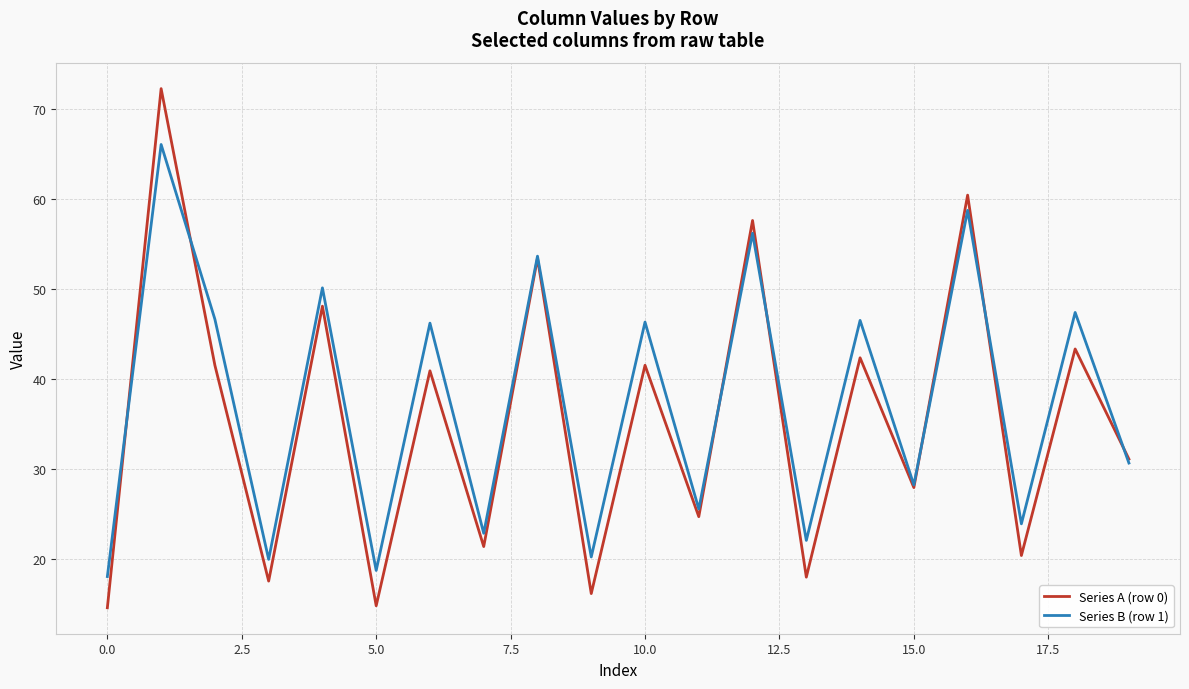

List the series in order of their peak value, highest first.

Series A (row 0), Series B (row 1)